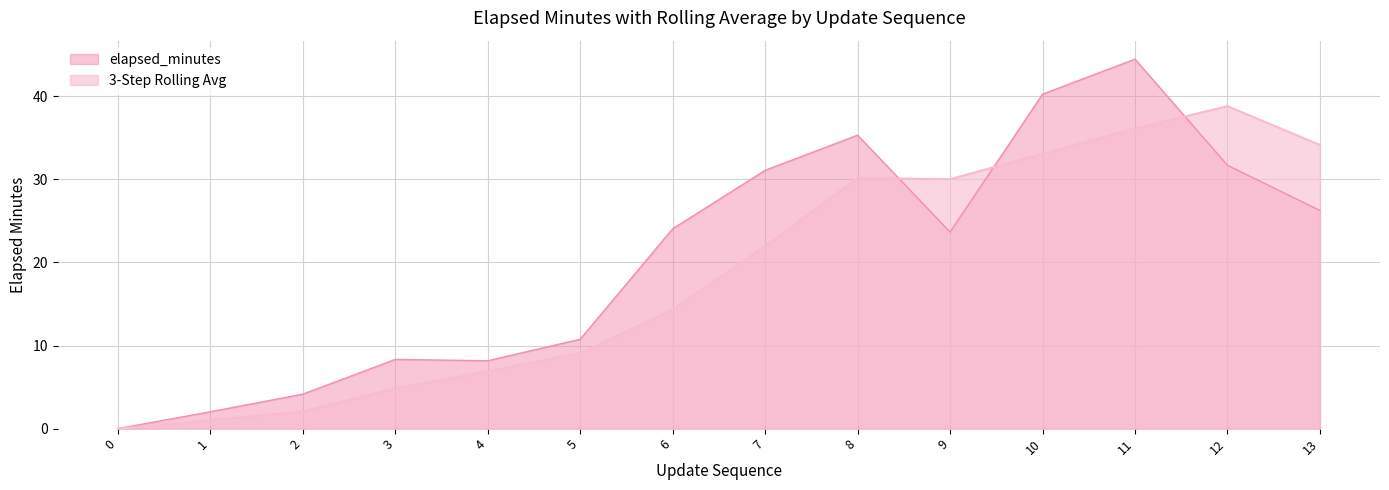

What is the highest value of the elapsed_minutes series?

44.5